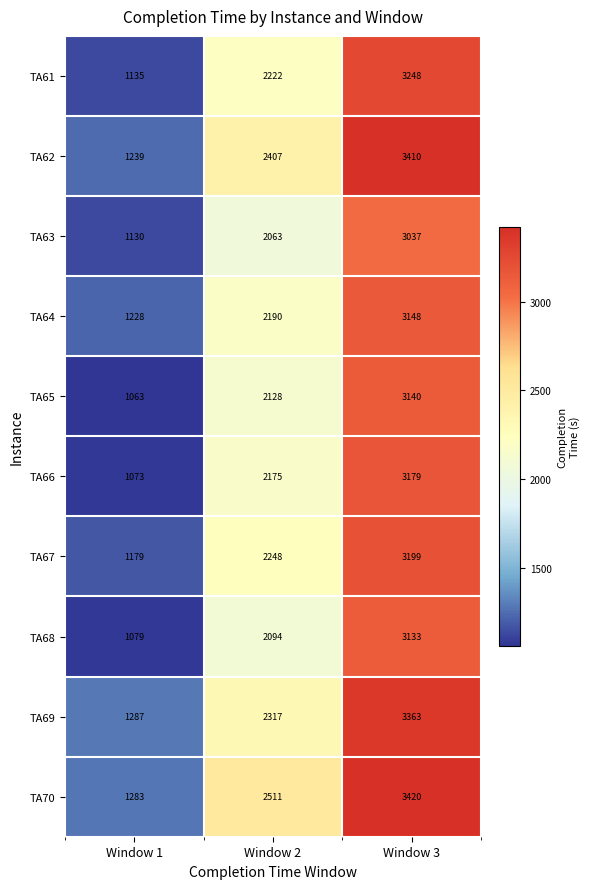

What is the approximate value of TA65 at Window 3, to the nearest 100?

3100